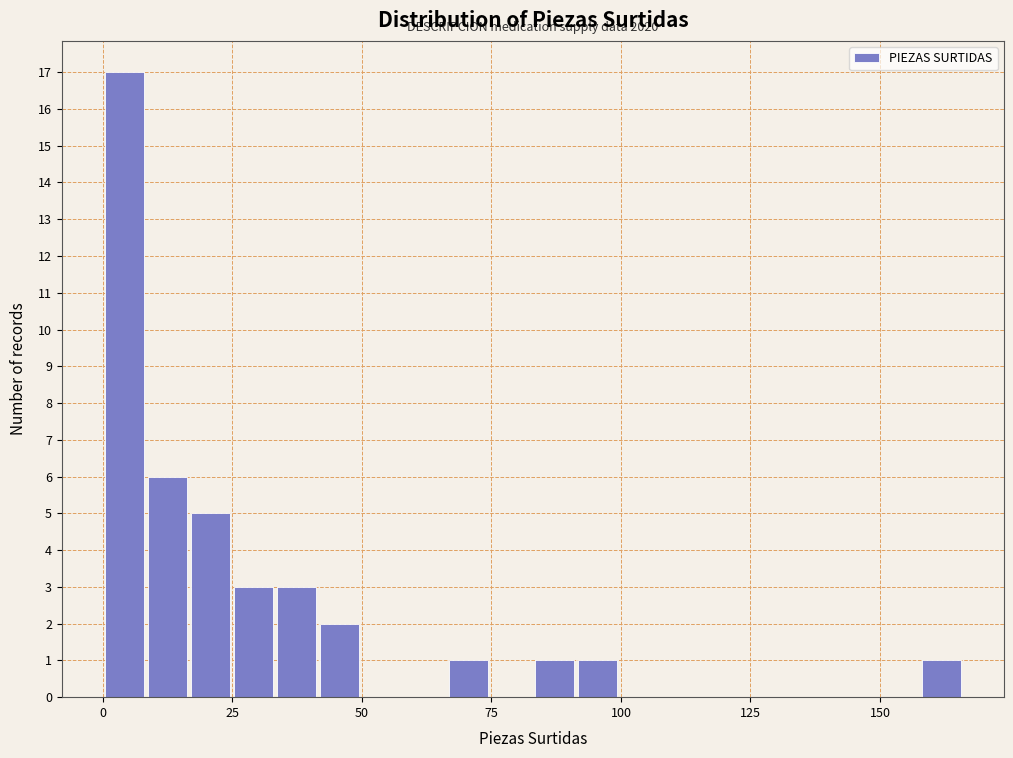

Read against the x-axis, roughly where is the centre of the tallest bar?

5